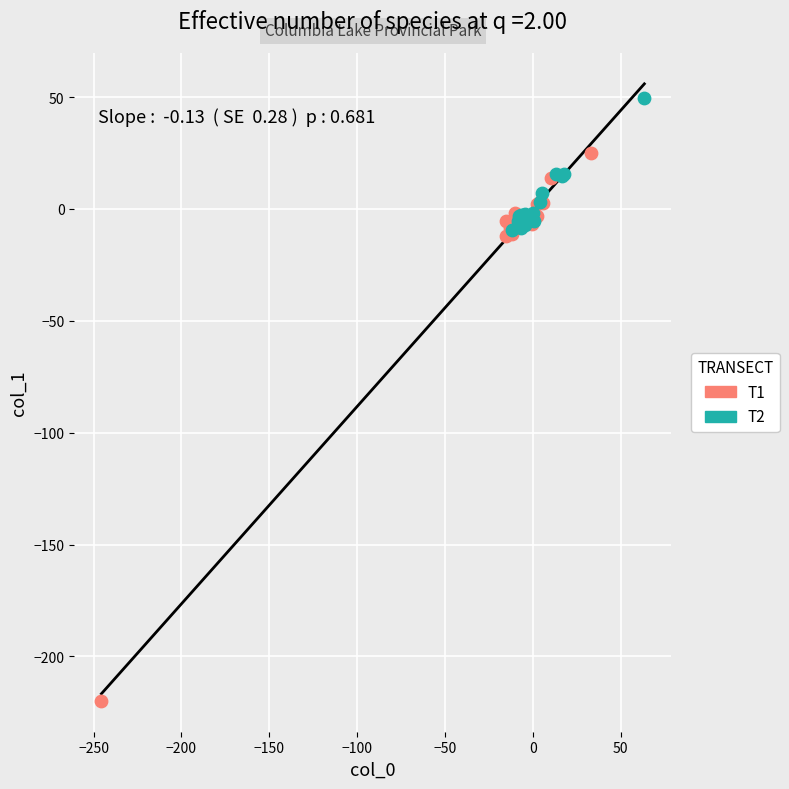

Which series reaches the maximum Y coordinate?

T2